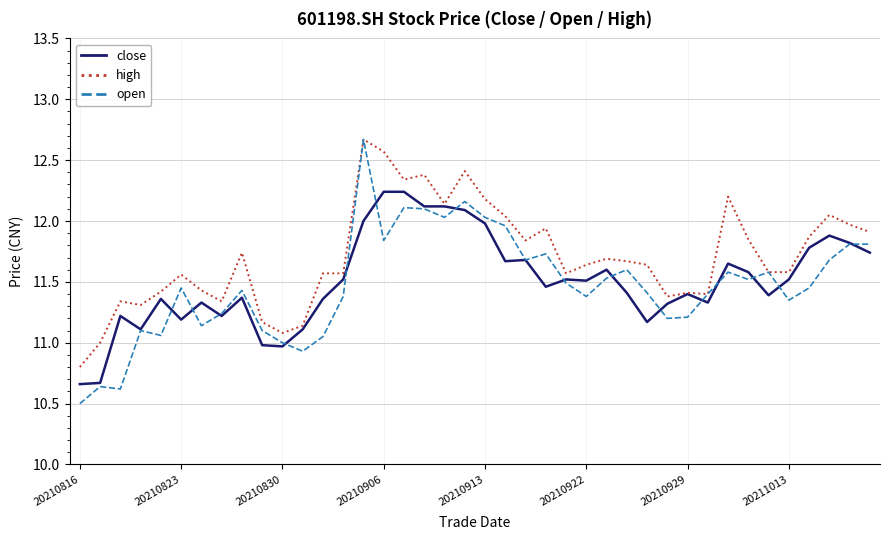

What is the greatest value displayed?

12.7